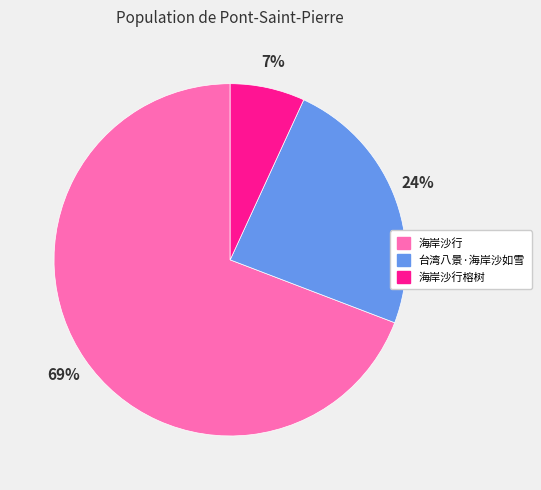

How many segments does this pie chart have?

3